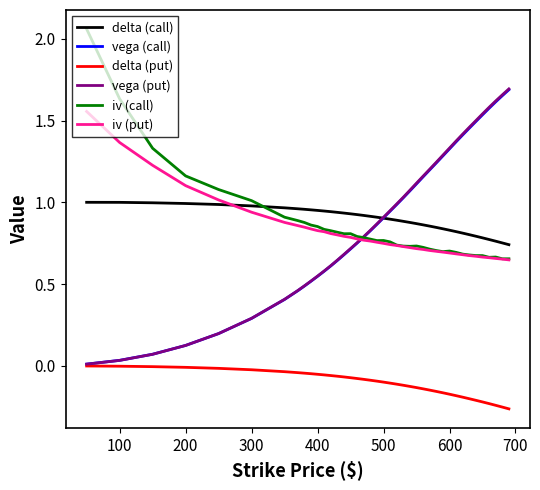

True or false: delta (put) and delta (call) cross at least once.

False